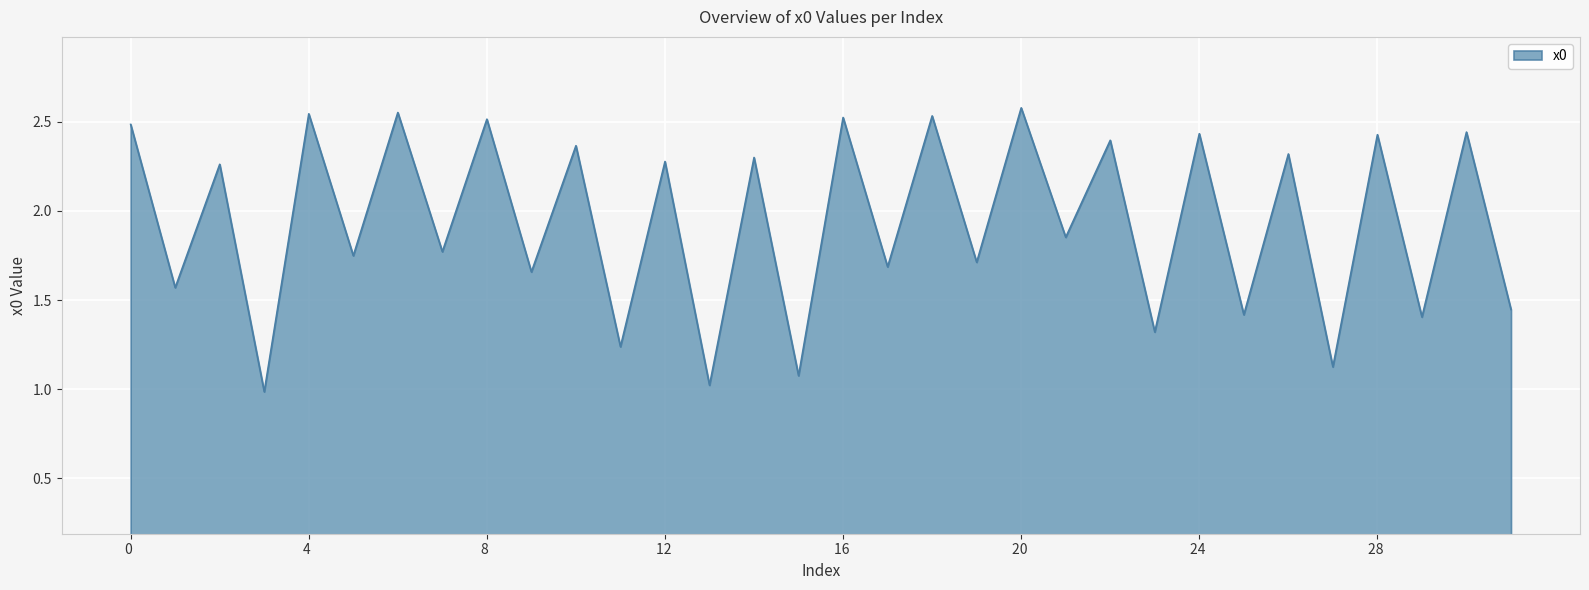

What is the smallest value displayed?

1.0